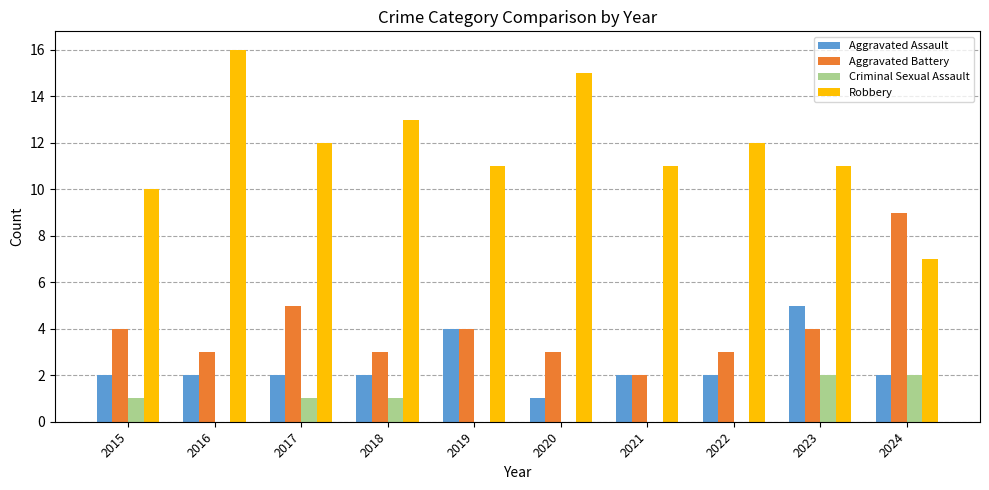

Count the number of data series in this chart.

4